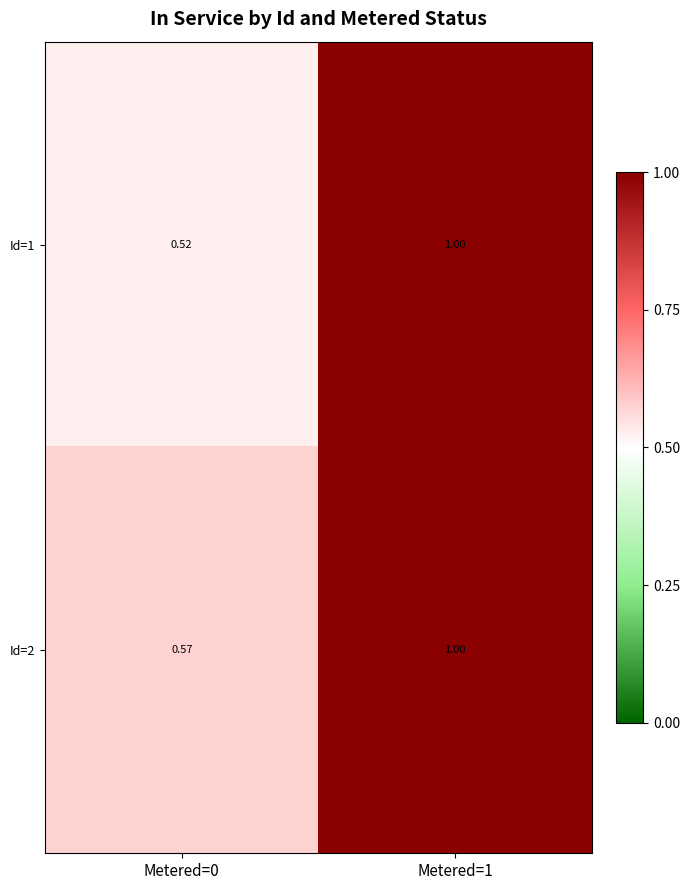

At how many categories does at least one series exceed 0?

2